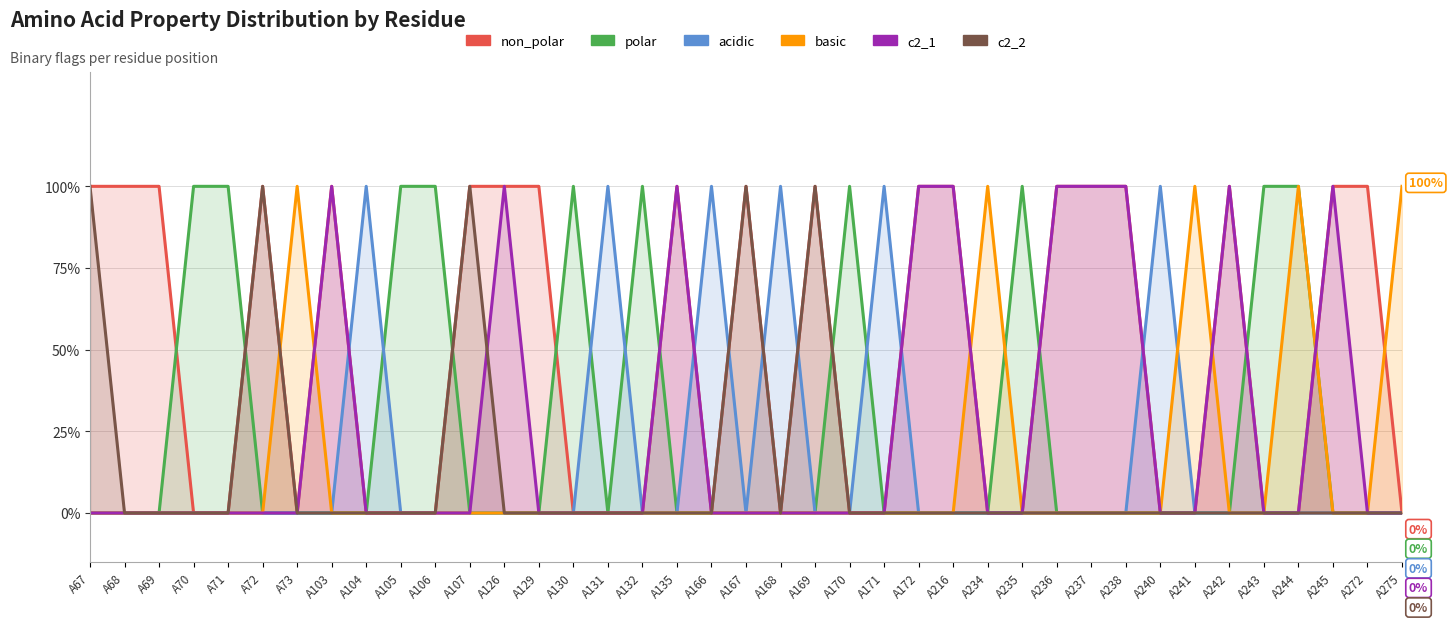

Which series has the largest range (max minus min)?

non_polar